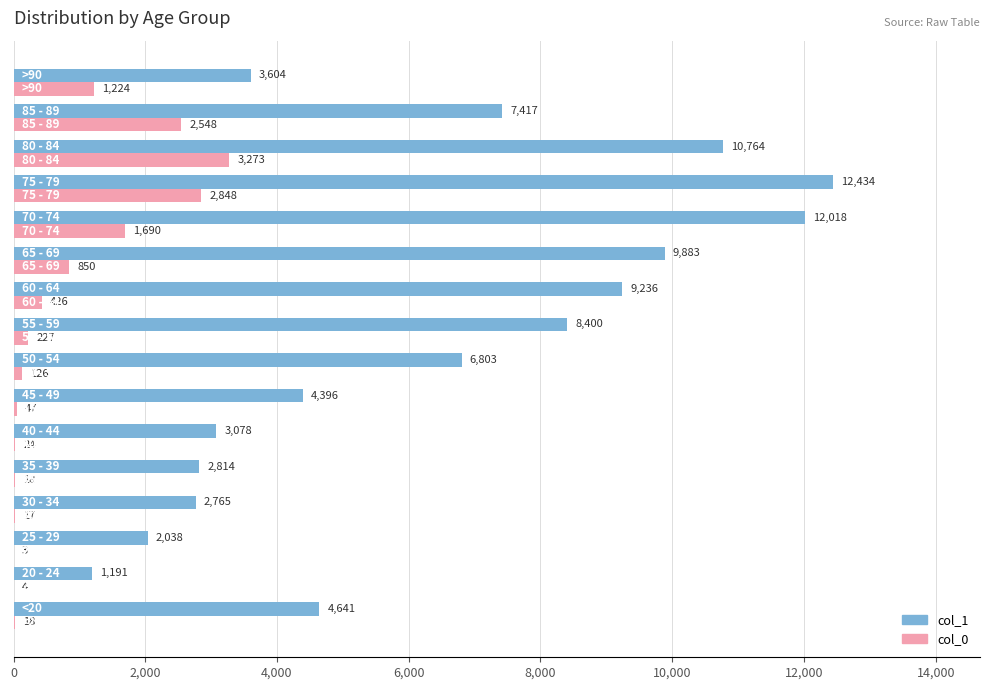

How many categories are shown in the chart?

16